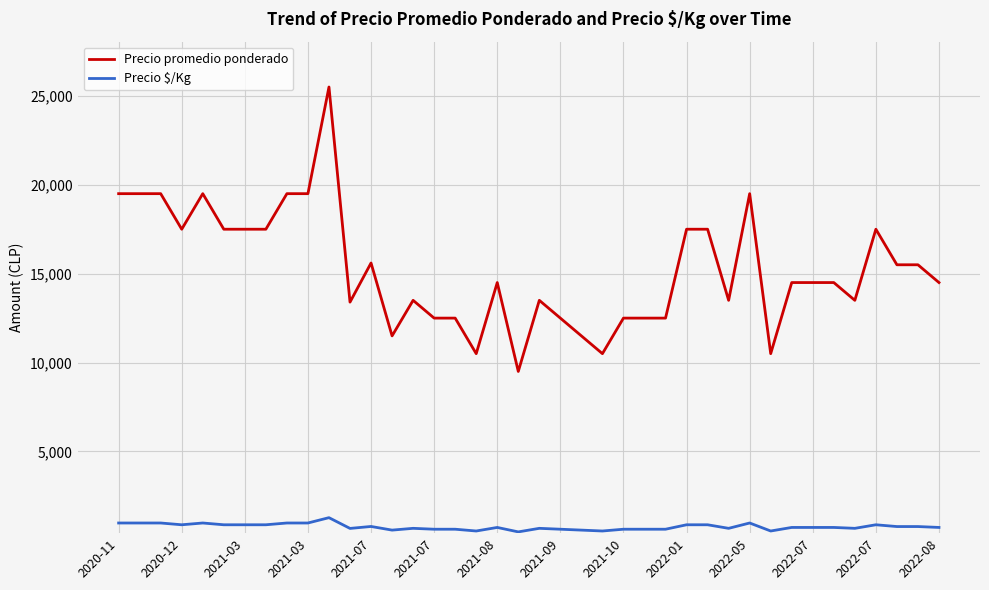

What is the maximum value for Precio promedio ponderado?

25500